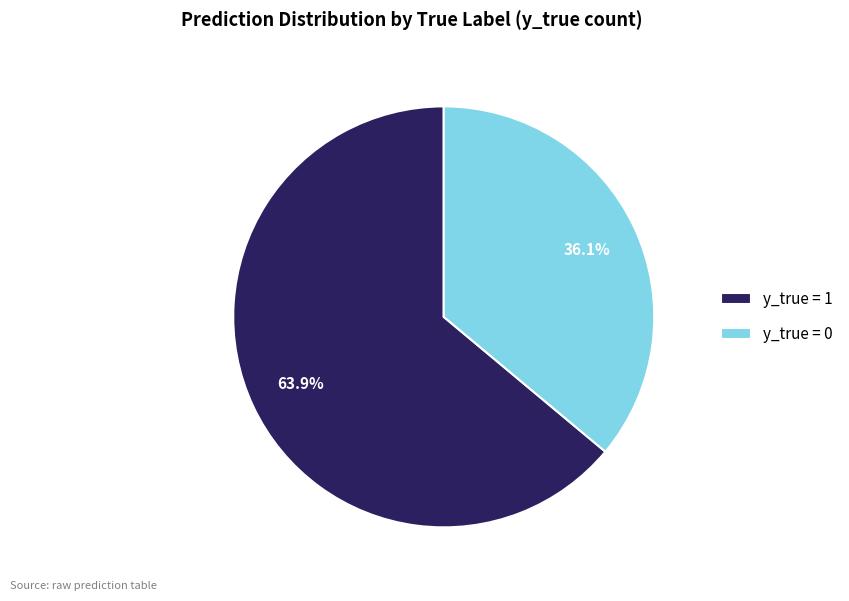

The y_true = 1 slice represents 75% of the pie. True or false?

False